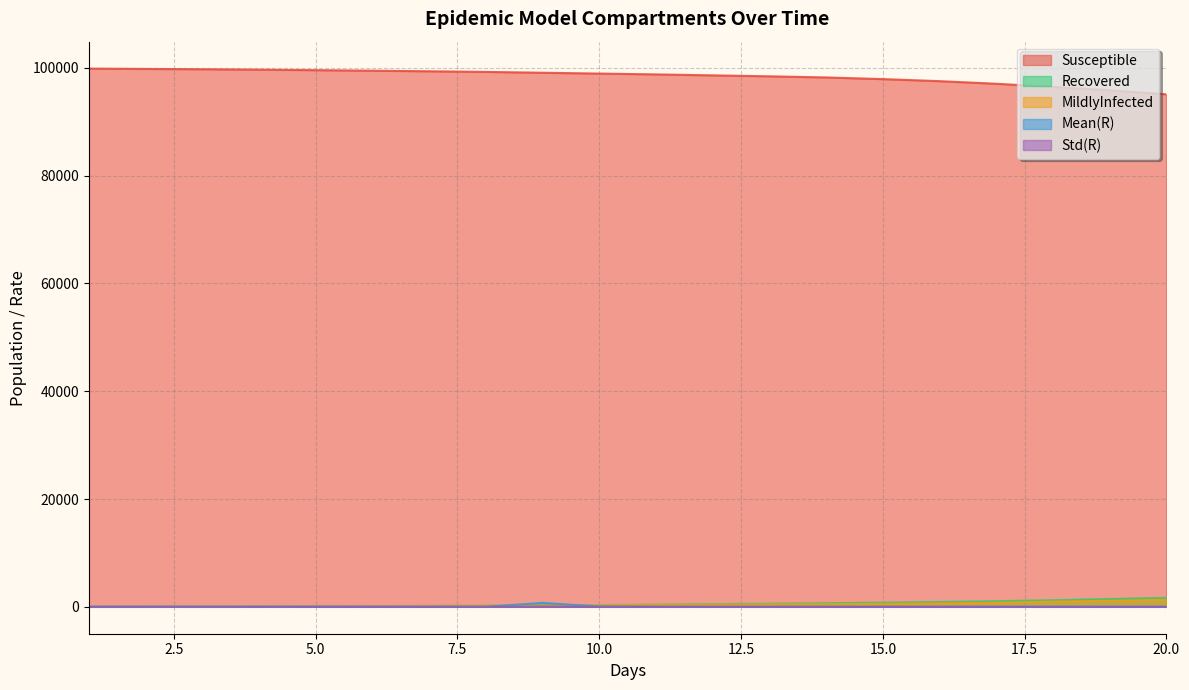

What is the difference between the highest and lowest values at 2.0?

99794.0